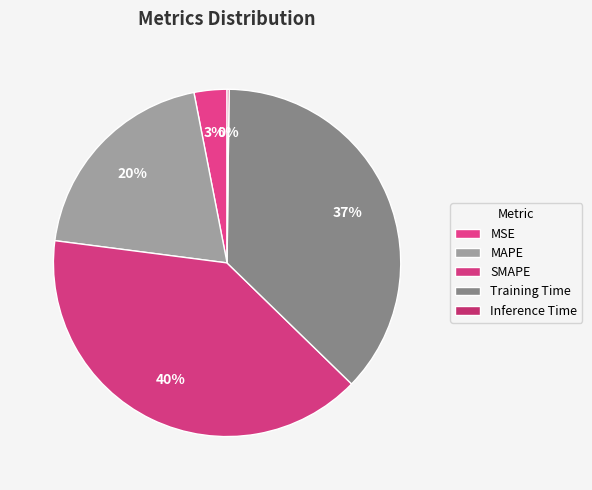

What is the largest slice in the pie chart?

SMAPE